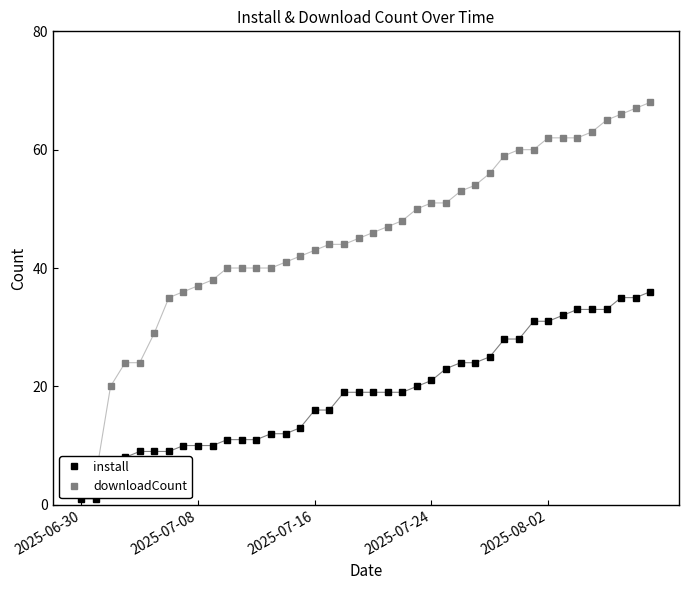

At which category is the sum across all series the highest?

39